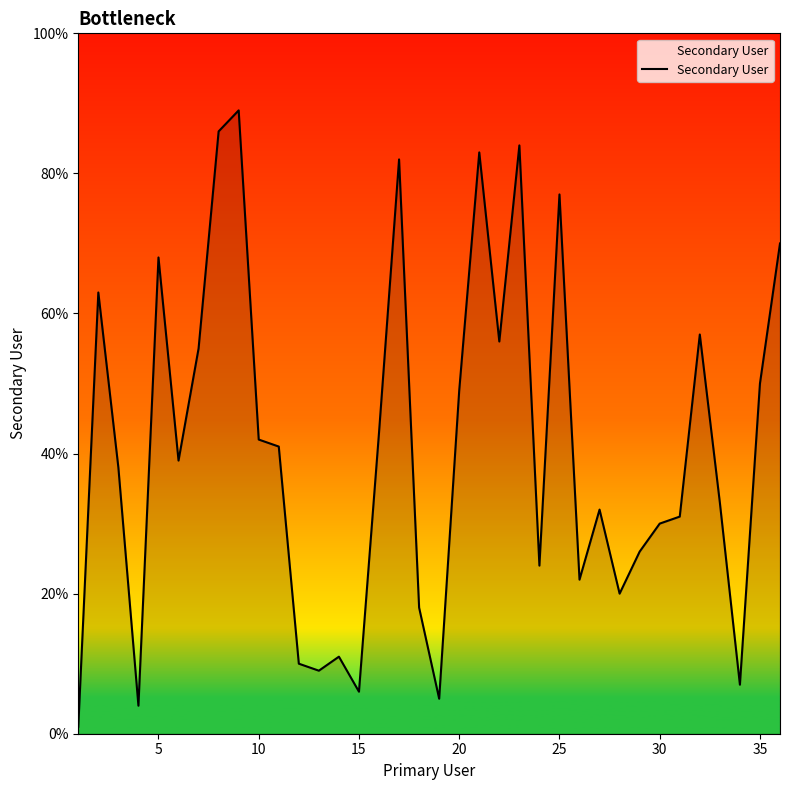

What is the maximum value shown in the chart?

89